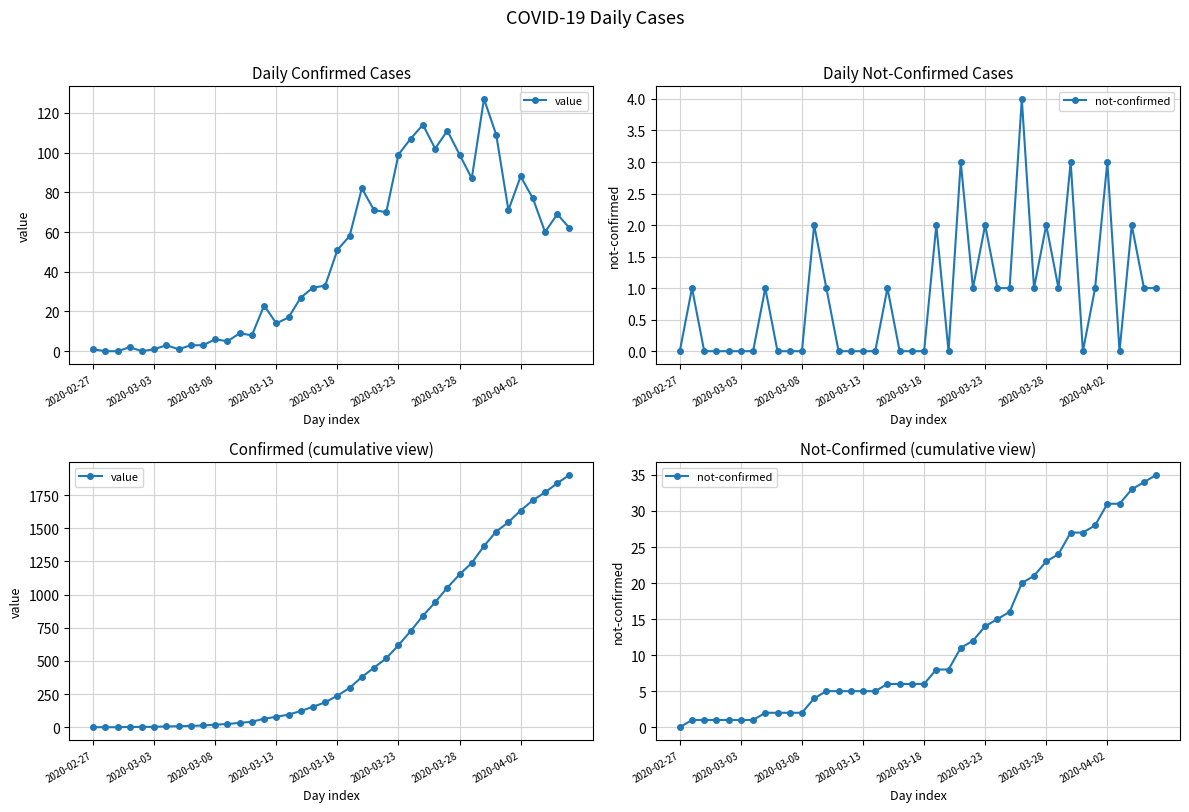

Reading left to right, extract all data points from this chart.

value: 1	1	1	3	3	4	7	8	11	14	20	25	34	42	65	79	96	123	155	188	239	297	379	450	520	619	726	840	942	1053	1152	1239	1366	1475	1546	1634	1711	1771	1840	1902
not-confirmed: 0	1	1	1	1	1	1	2	2	2	2	4	5	5	5	5	5	6	6	6	6	8	8	11	12	14	15	16	20	21	23	24	27	27	28	31	31	33	34	35